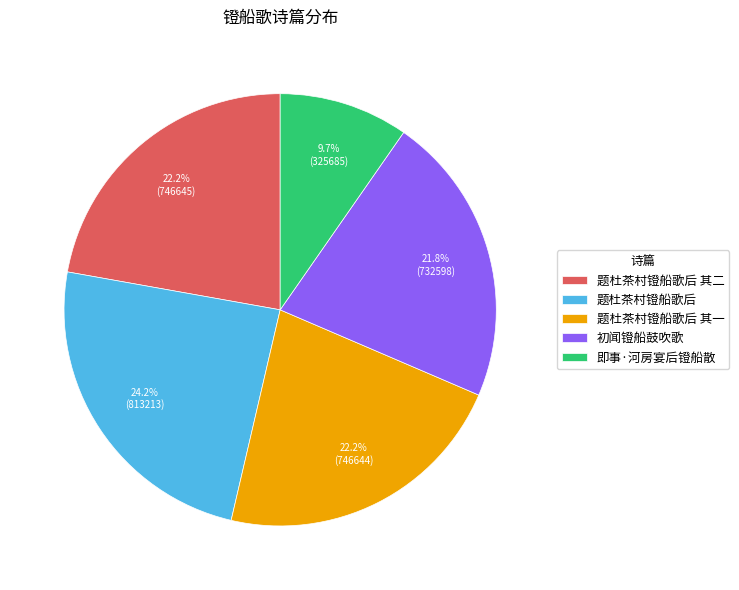

Which category has the smallest portion of the pie?

即事·河房宴后镫船散